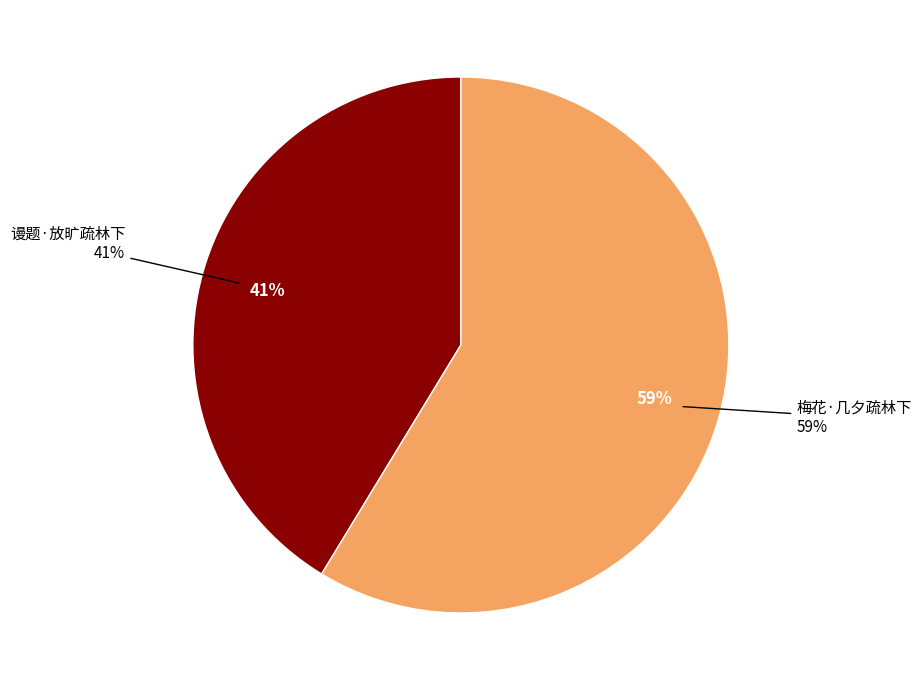

Count the number of slices in the pie.

2